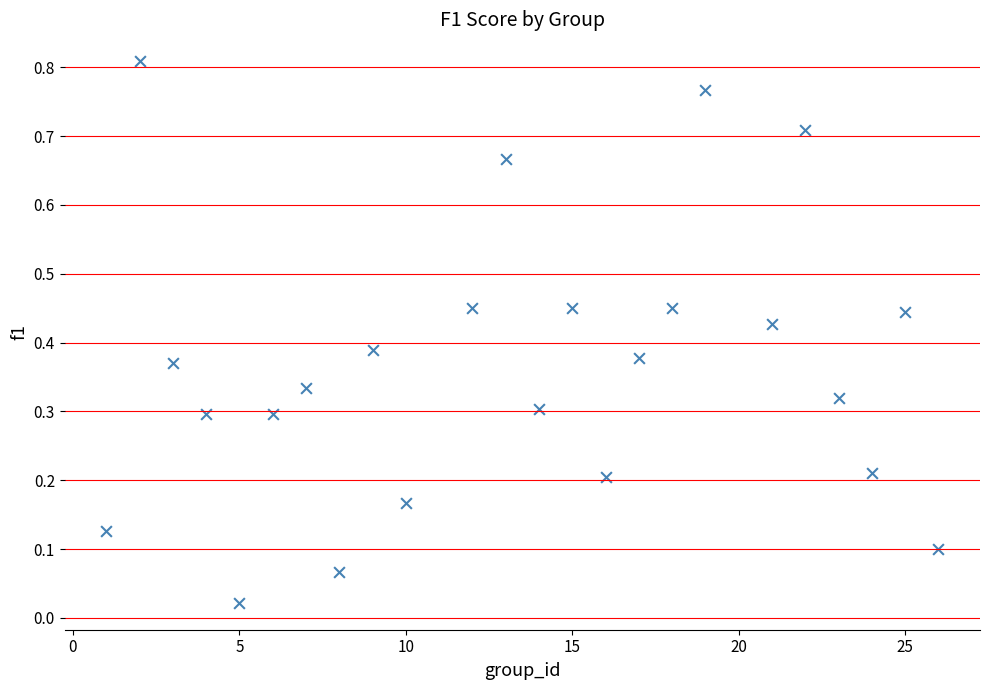

What is the range of X values (max minus min)?

25.0